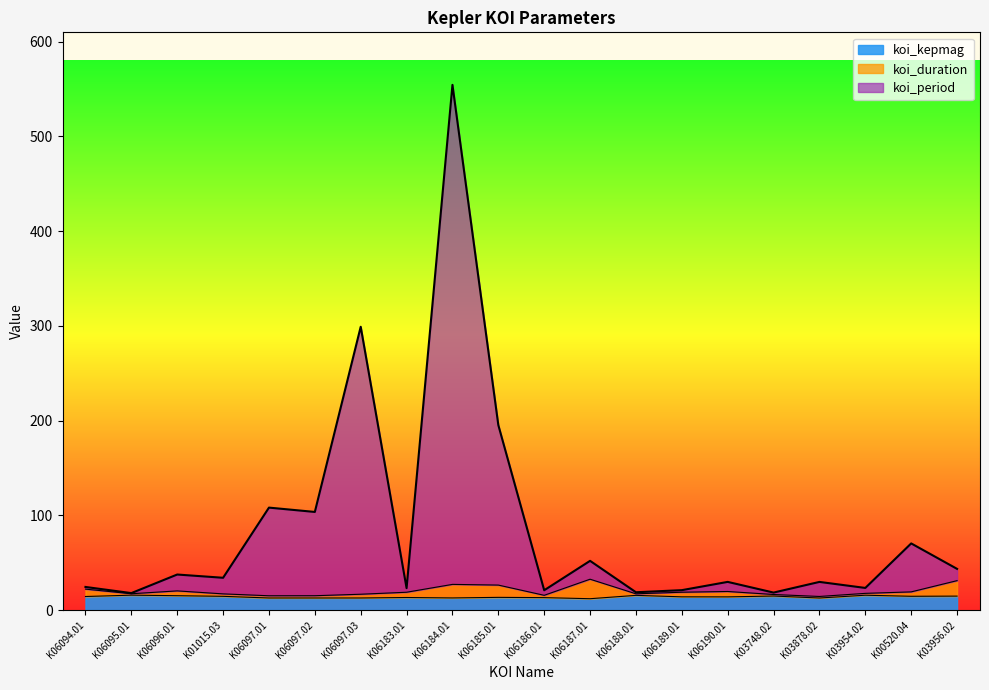

Is the value of koi_period at K00520.04 greater than the value of koi_kepmag at K03956.02?

Yes